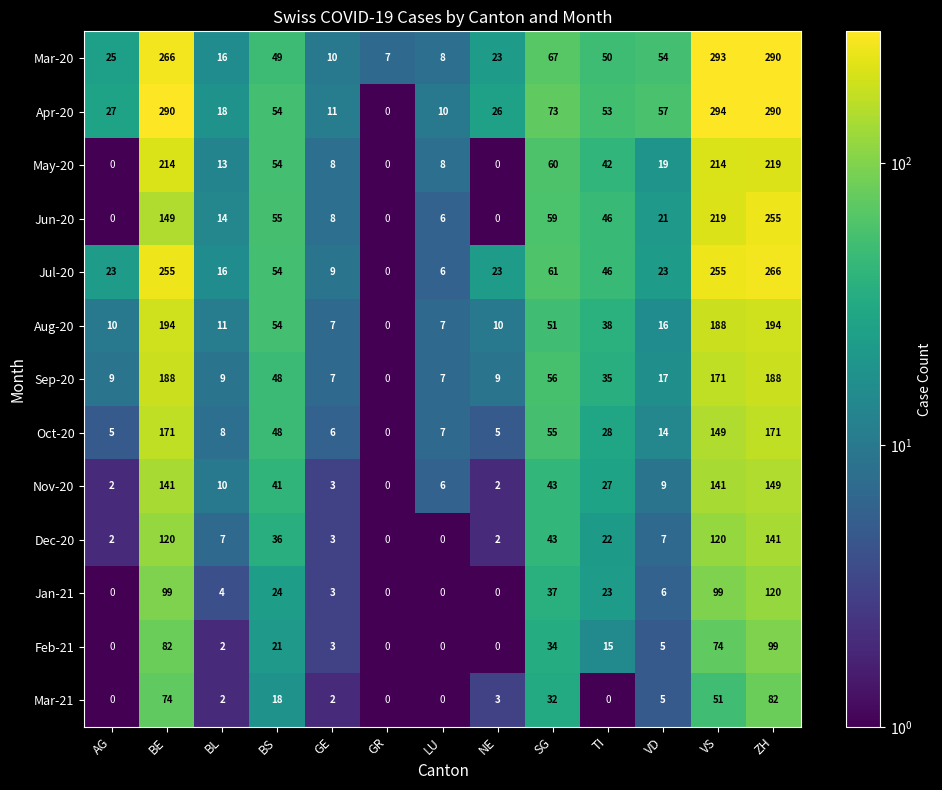

Rank the series by their maximum value, from highest to lowest.

Apr-20, Mar-20, Jul-20, Jun-20, May-20, Aug-20, Sep-20, Oct-20, Nov-20, Dec-20, Jan-21, Feb-21, Mar-21